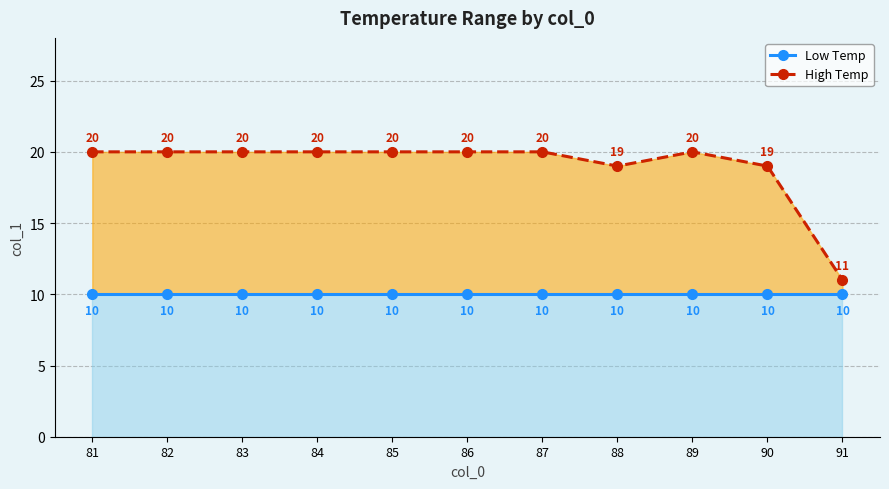

Is it true that Low Temp equals 13 at 85?

False